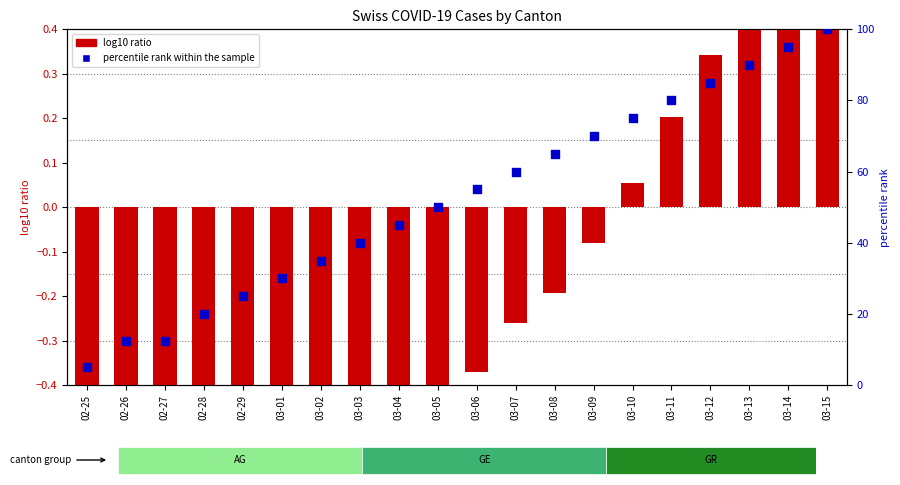

Which series contains the lowest Y value?

log10 ratio